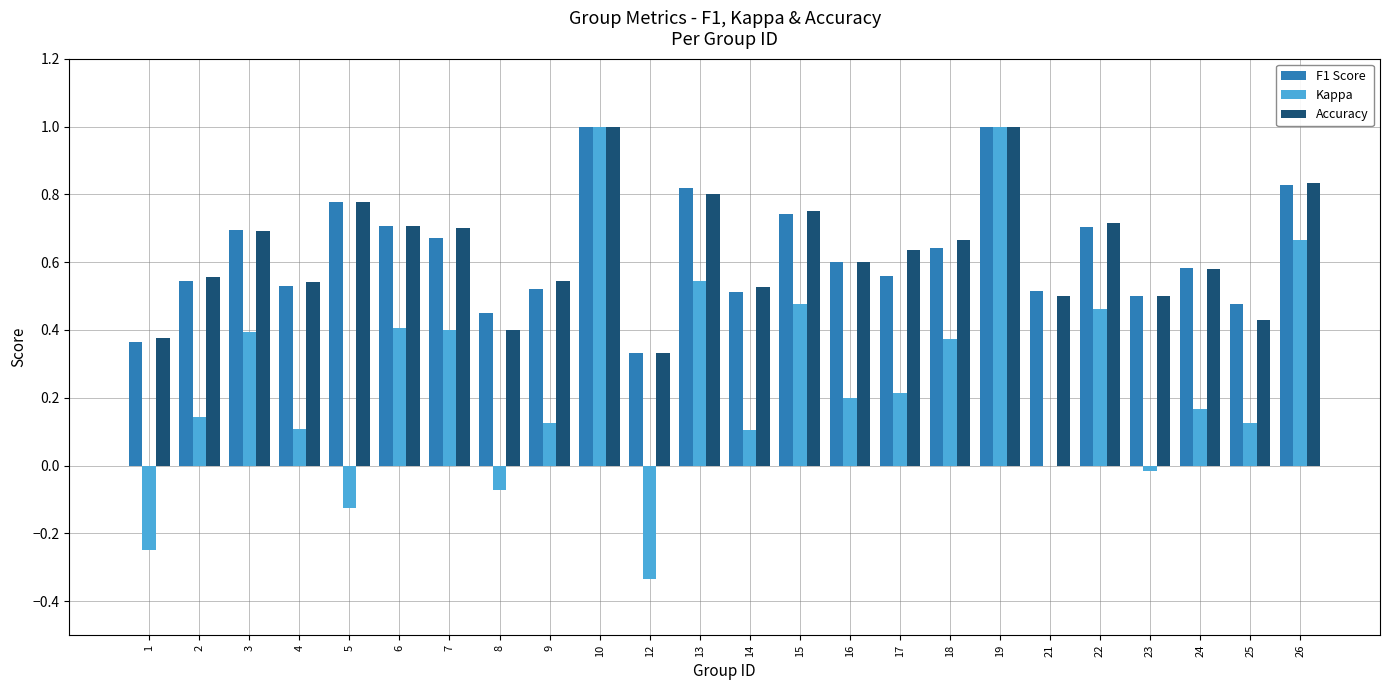

Is the value of Kappa at 14 greater than the value of F1 Score at 10?

No